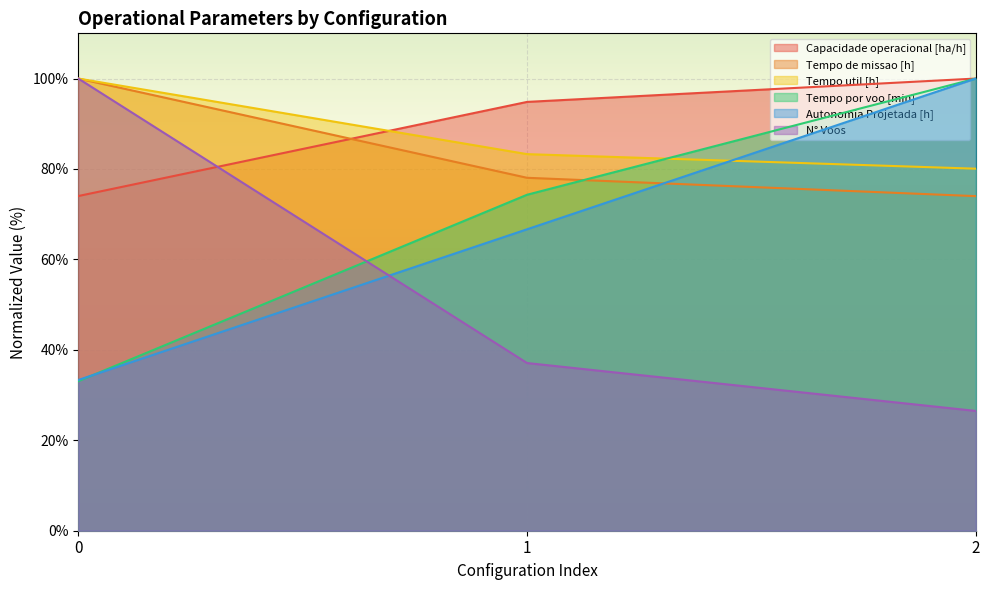

Reading right to left, extract all data points from this chart.

Capacidade operacional [ha/h]: 2=100.0	1=94.8	0=74.0
Tempo de missao [h]: 2=74.0	1=78.1	0=100.0
Tempo util [h]: 2=80.1	1=83.3	0=100.0
Tempo por voo [min]: 2=100.0	1=74.3	0=33.1
Autonomia Projetada [h]: 2=100.0	1=66.7	0=33.3
N° Voos: 2=26.5	1=37.1	0=100.0